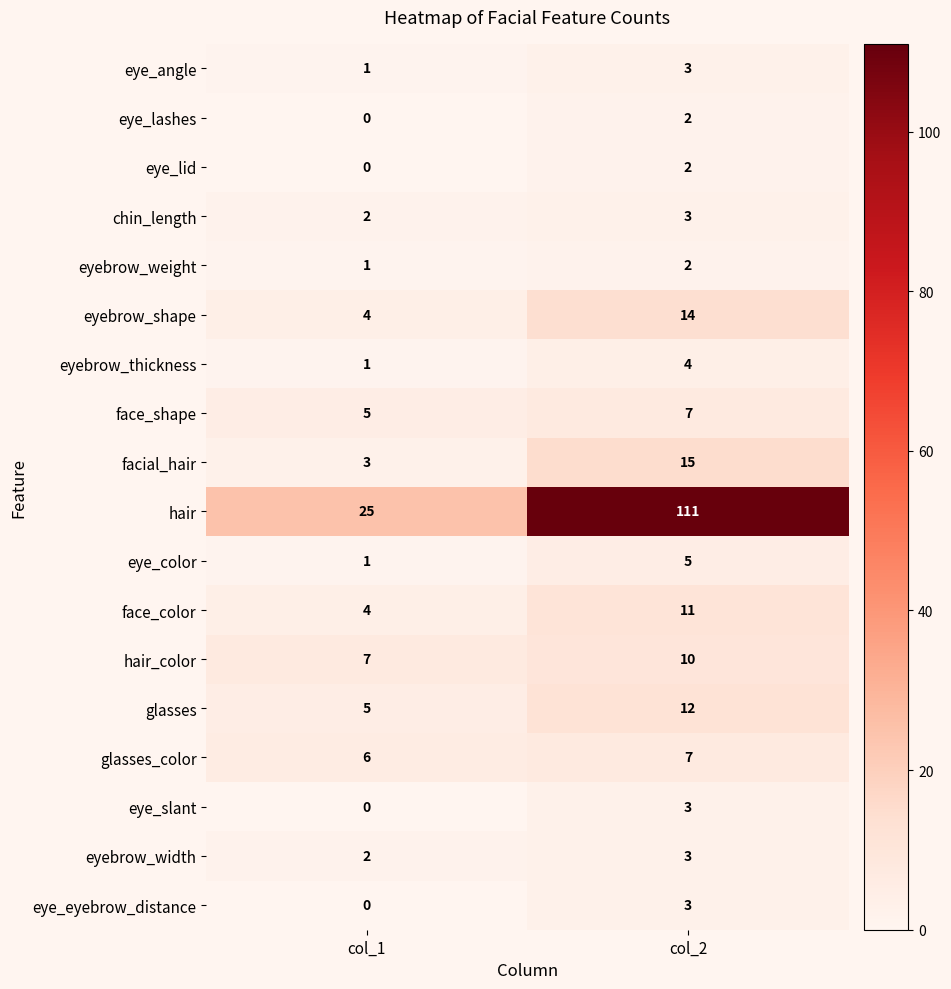

Which series has the largest total across all categories?

hair